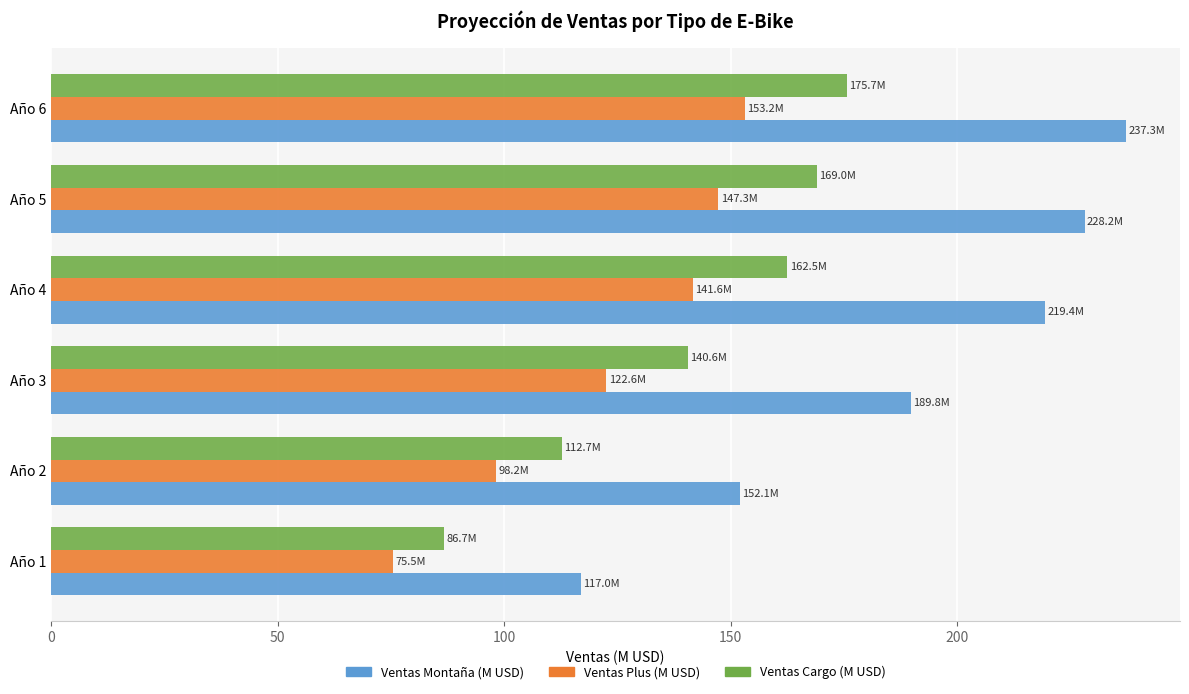

Read the Ventas Montaña (M USD) value at Año 1.

117.0